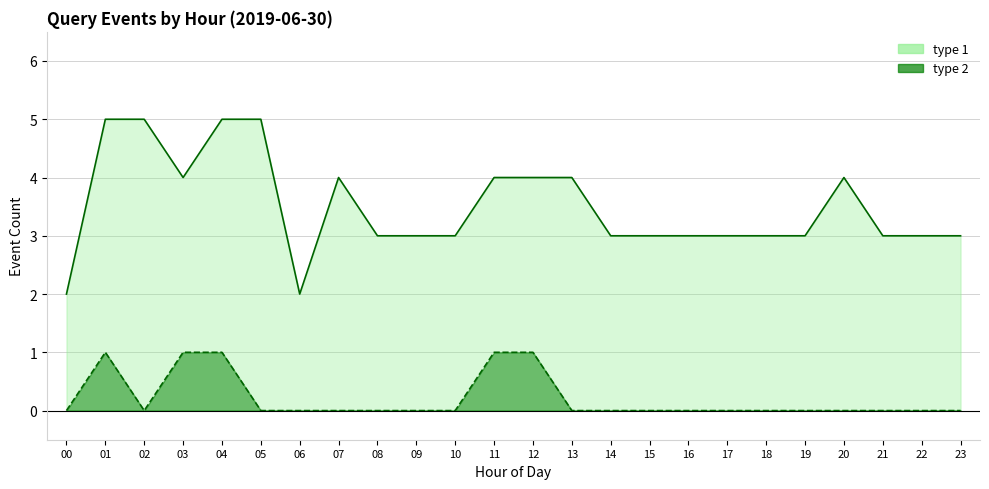

Rank the categories by type 2 trend value from highest to lowest.

01, 03, 04, 11, 12, 00, 02, 05, 06, 07, 08, 09, 10, 13, 14, 15, 16, 17, 18, 19, 20, 21, 22, 23